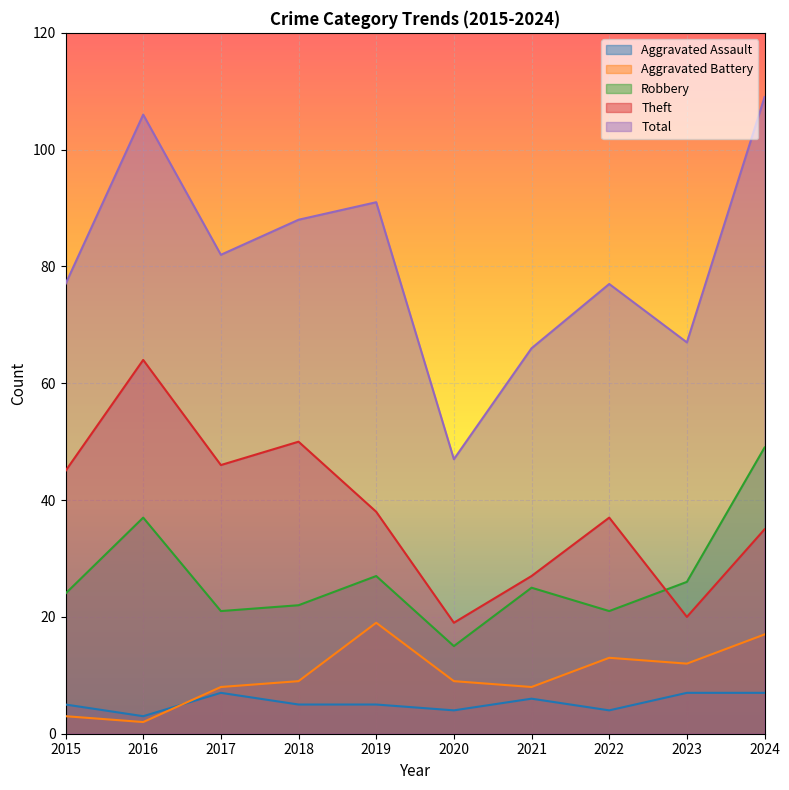

What is the difference between the maximum and minimum values in the Robbery series?

34